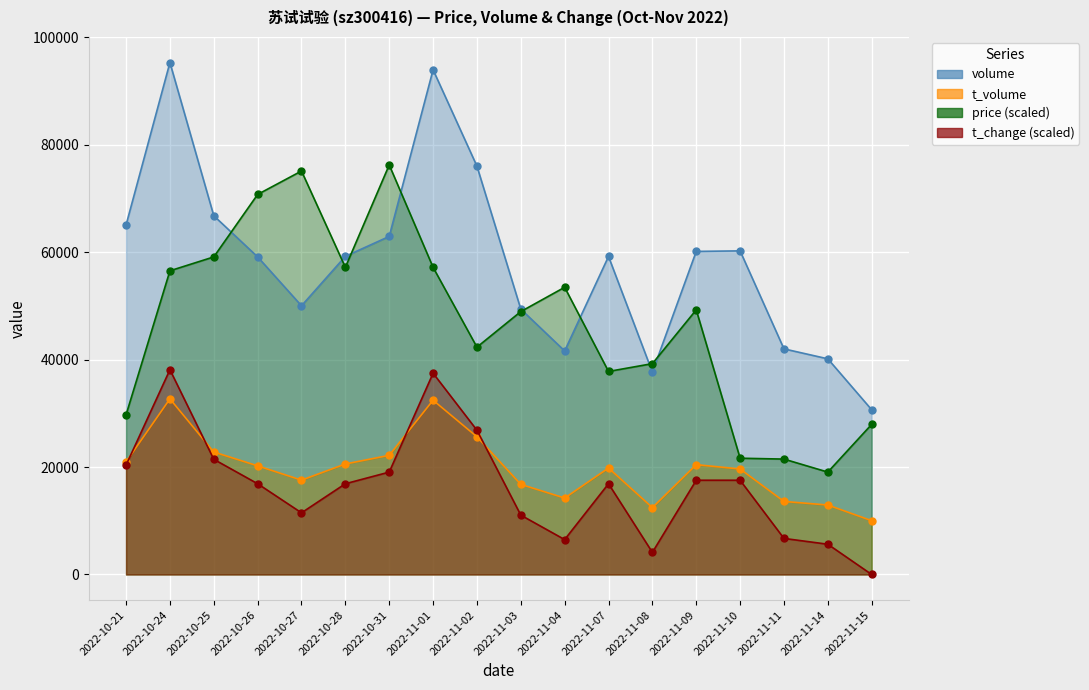

The value of volume at 2022-11-08 is 51325.7. True or false?

False